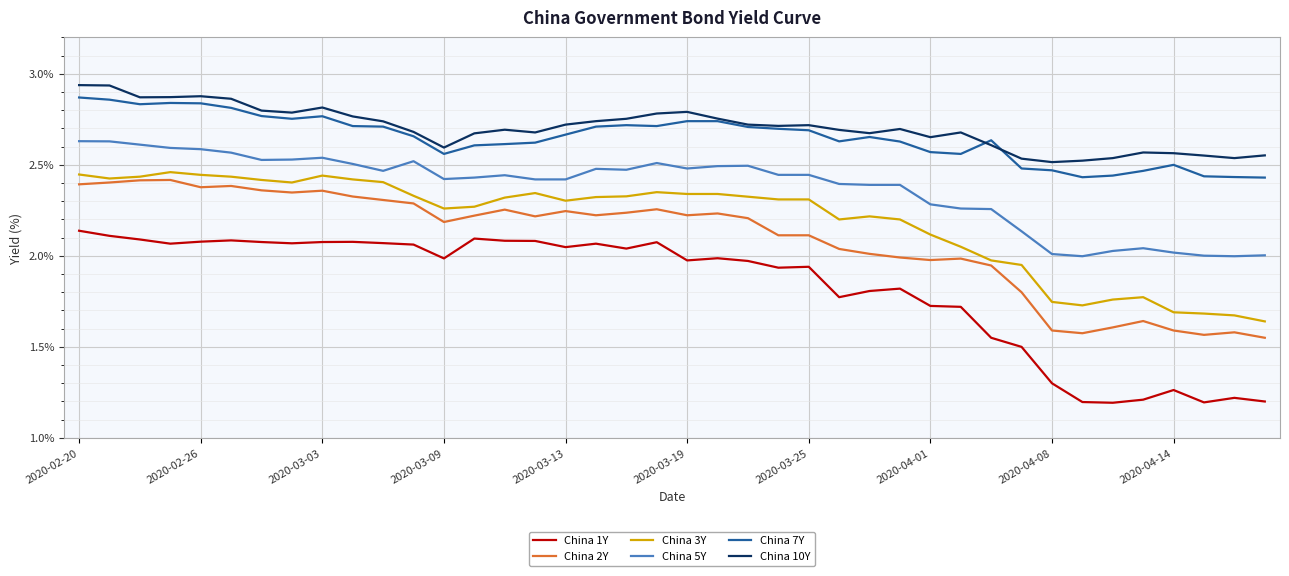

Which series has the largest range (max minus min)?

China 1Y